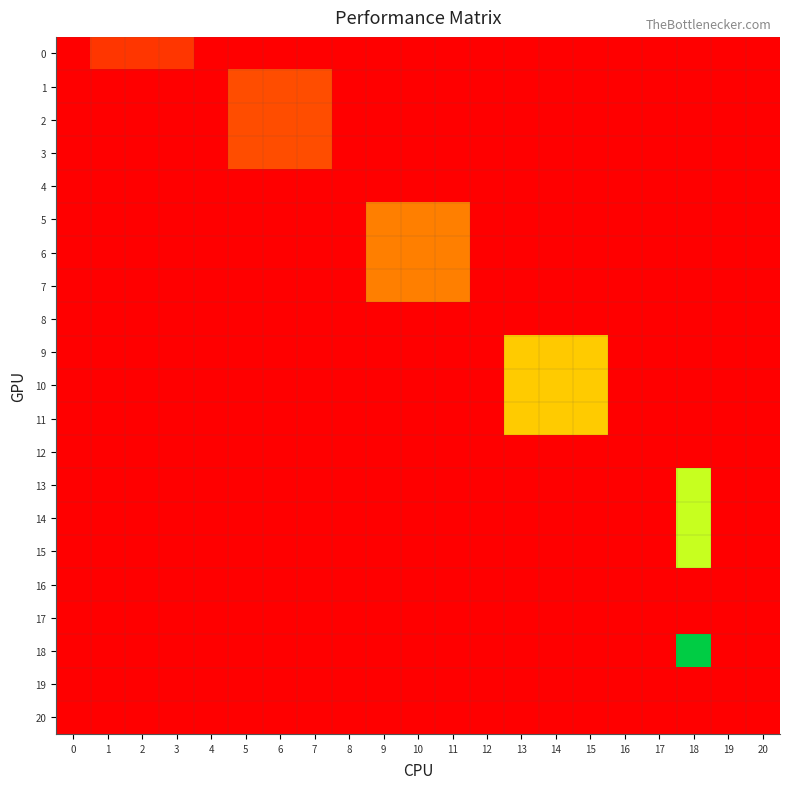

What is the greatest value displayed?

3996.0